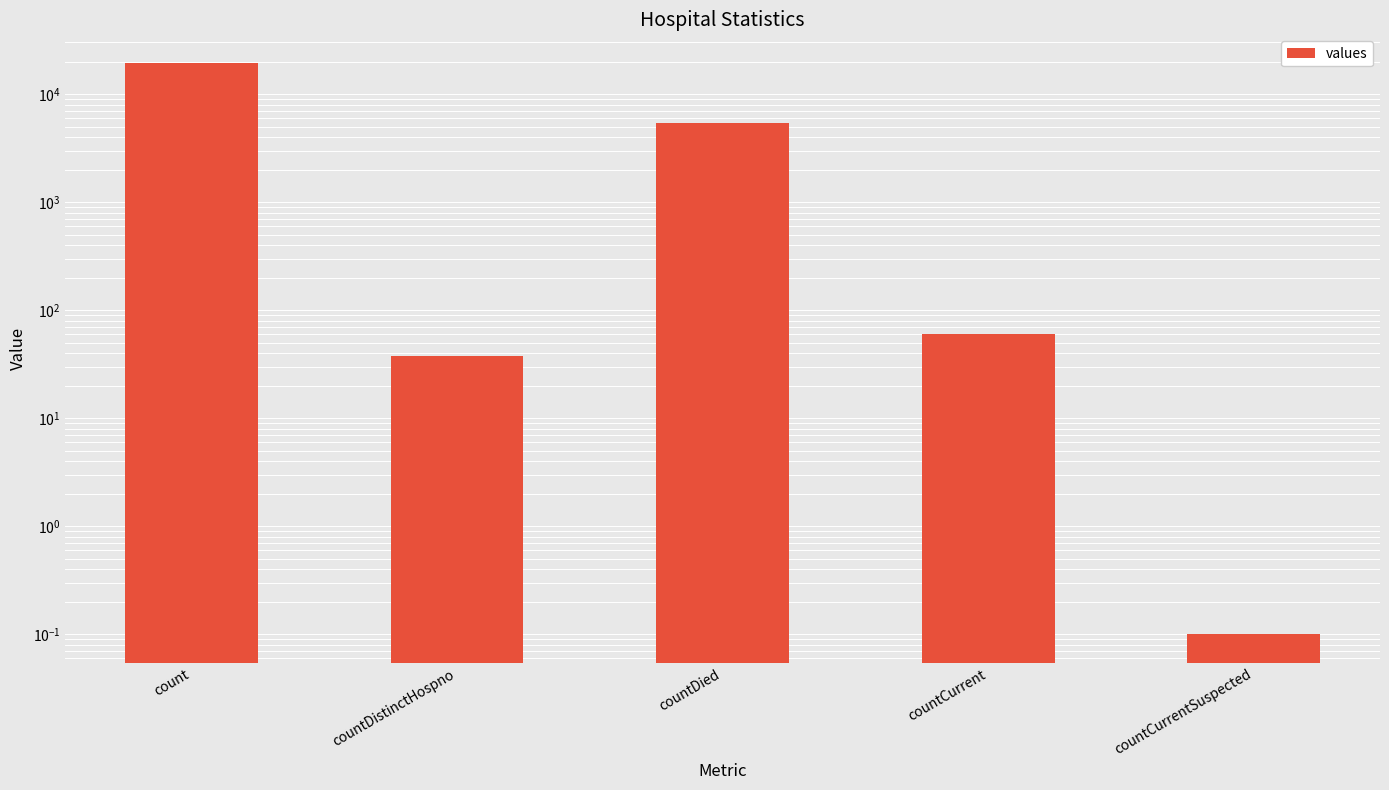

List the labels in order of value, smallest first.

countCurrentSuspected, countDistinctHospno, countCurrent, countDied, count